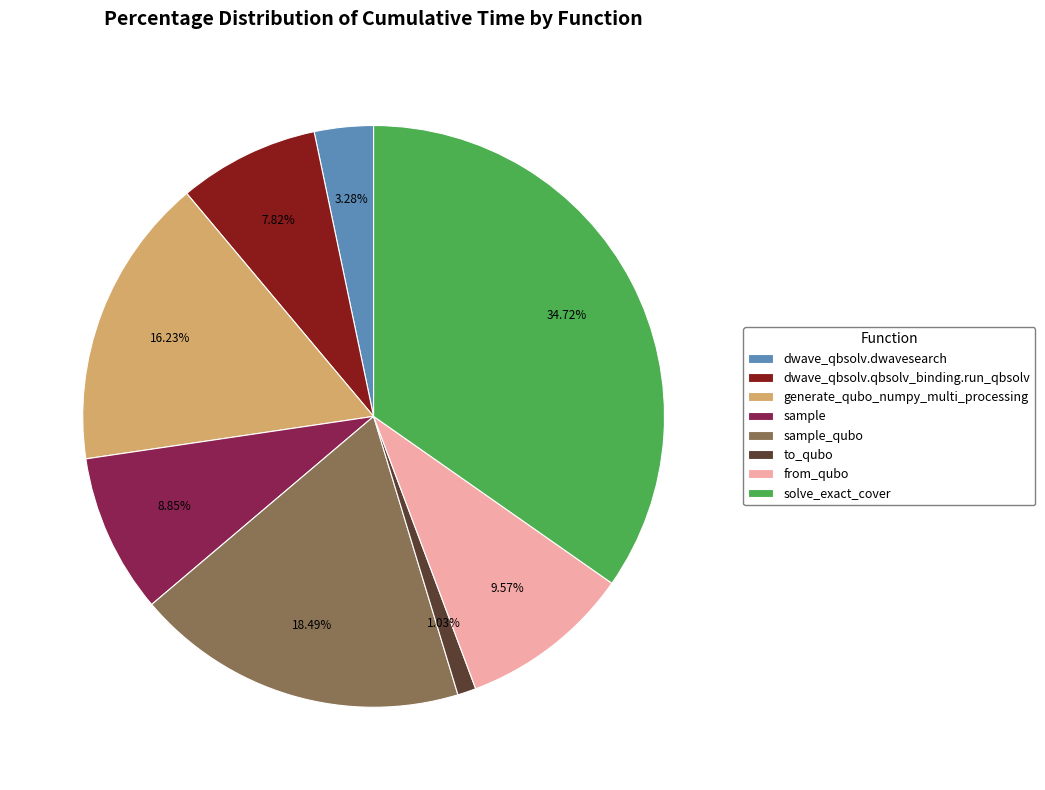

Rank the categories by value from highest to lowest.

solve_exact_cover, sample_qubo, generate_qubo_numpy_multi_processing, from_qubo, sample, dwave_qbsolv.qbsolv_binding.run_qbsolv, dwave_qbsolv.dwavesearch, to_qubo